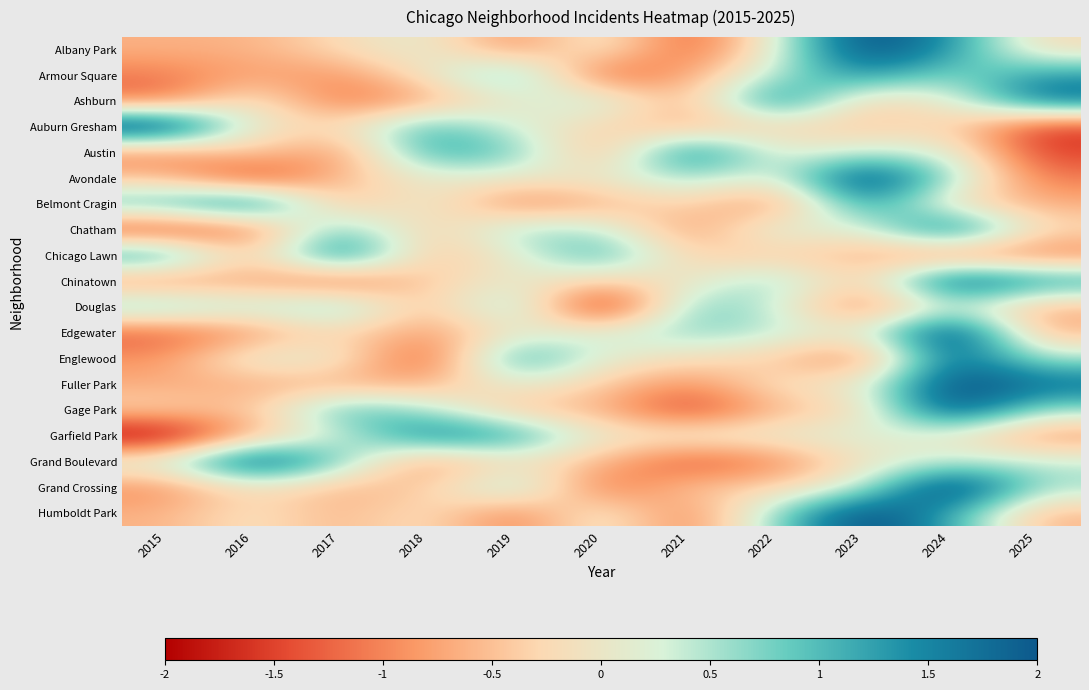

What is the difference between the highest and lowest values at 2017?

3.3